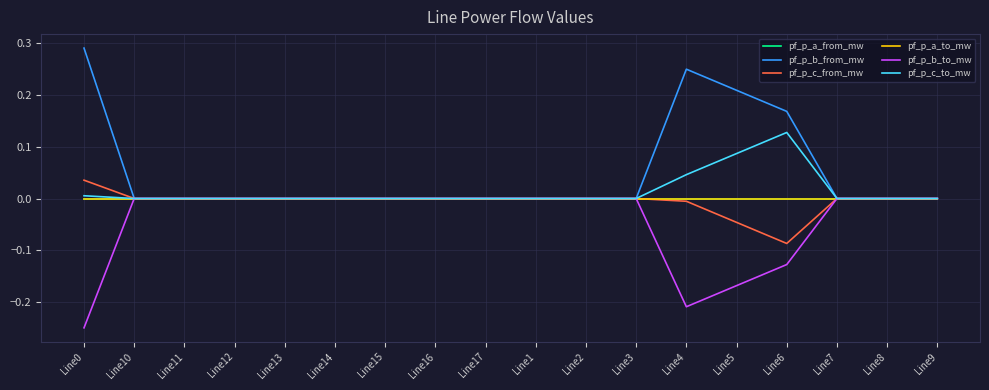

In pf_p_a_from_mw, how many points are higher than both neighbors (excluding endpoints)?

3